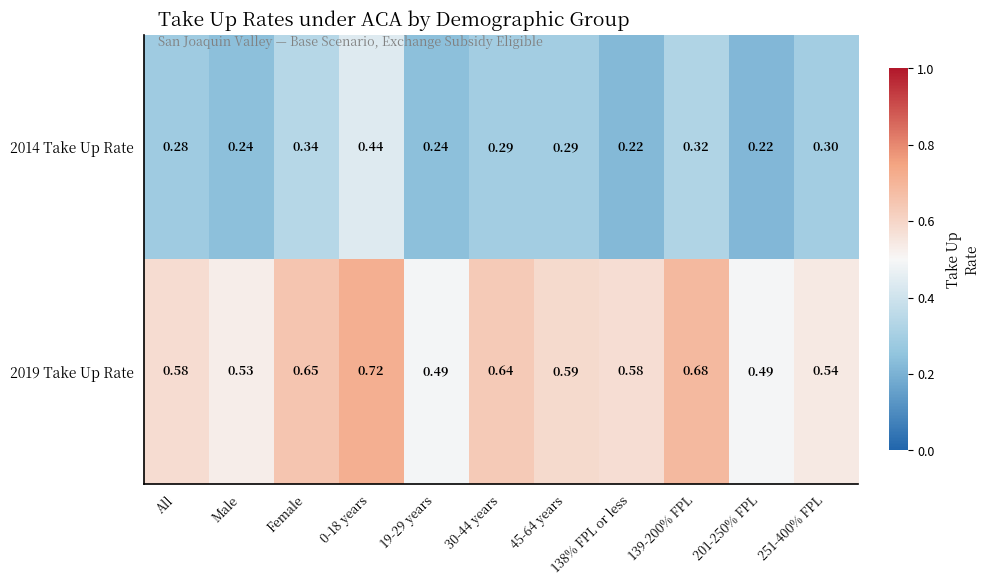

How many categories are shown in the chart?

11